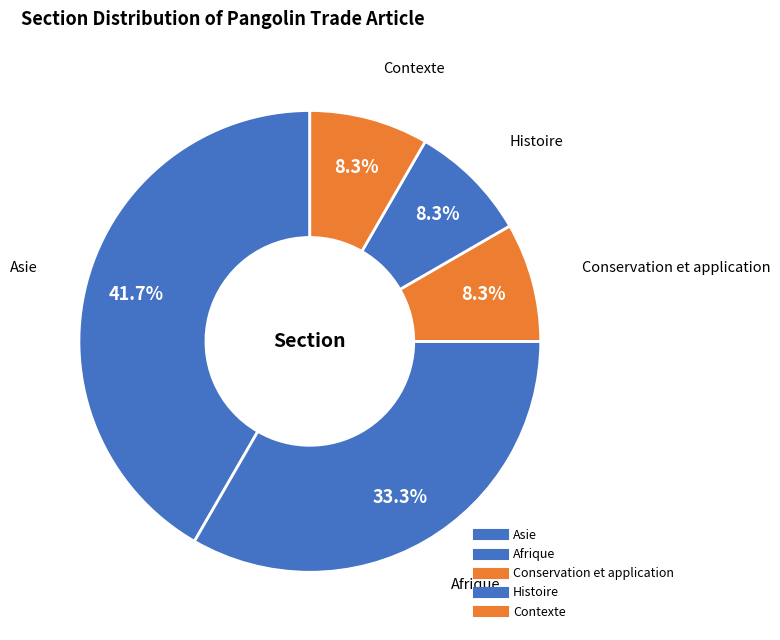

How many segments does this pie chart have?

5